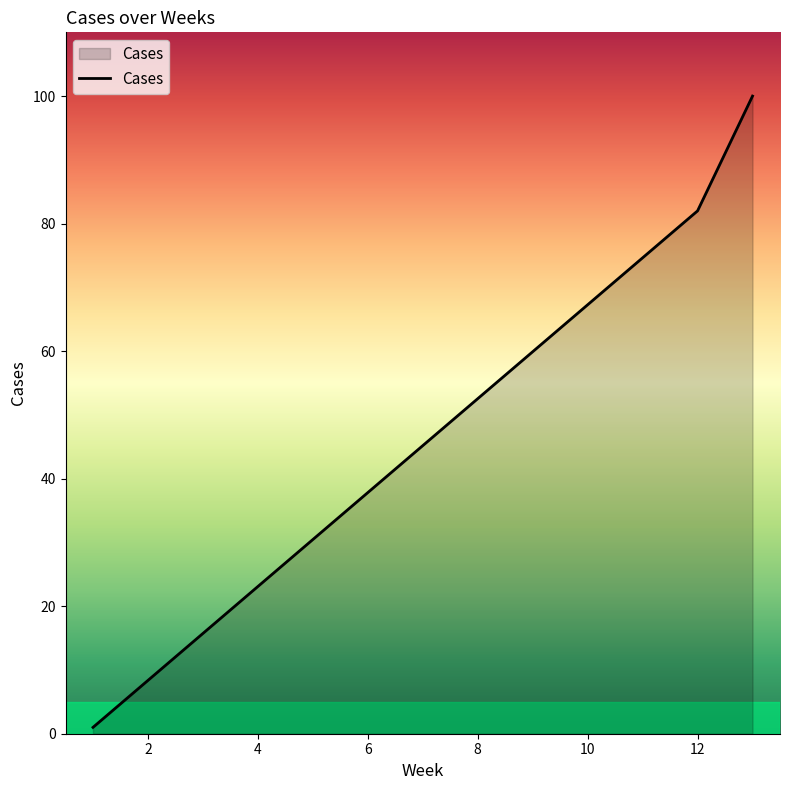

What is the difference between the maximum and minimum values?

99